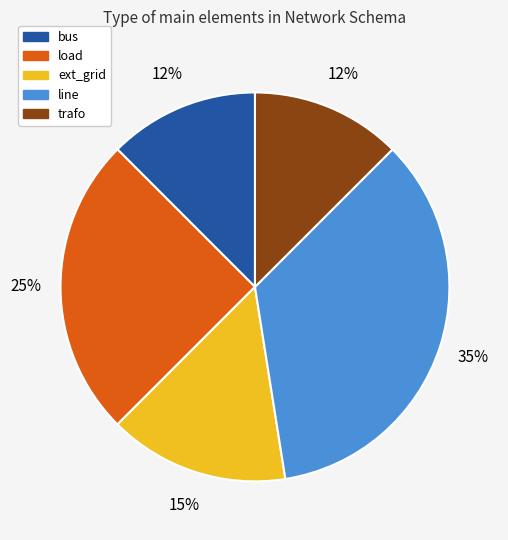

To the nearest percent, what portion does line represent?

35%